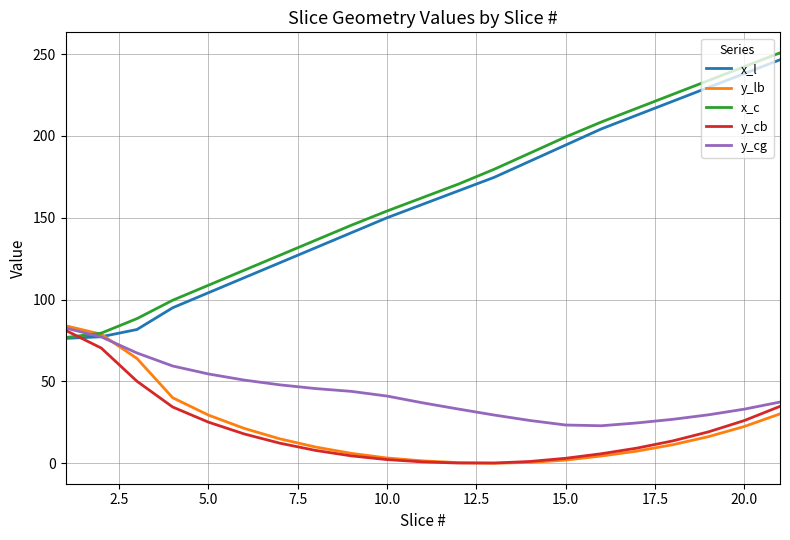

What is the highest value of the y_cg series?

82.6